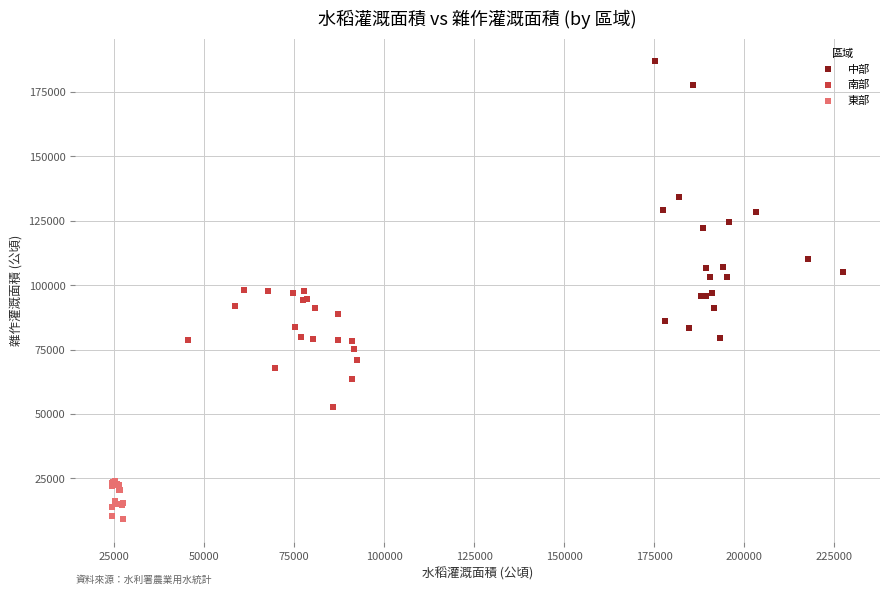

Which series has the largest Y range (max minus min)?

中部